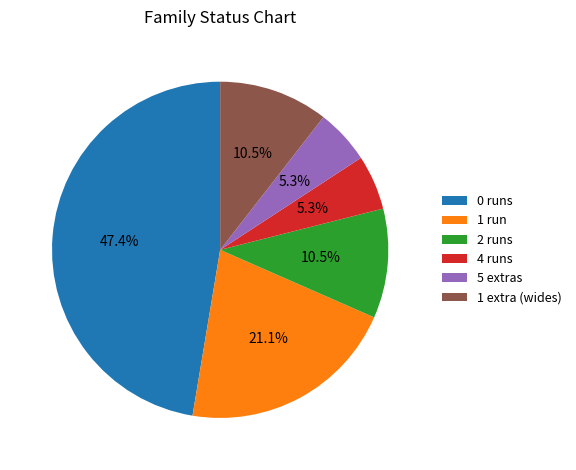

Approximately how many times larger is the value at 5 extras compared to 2 runs?

0.5